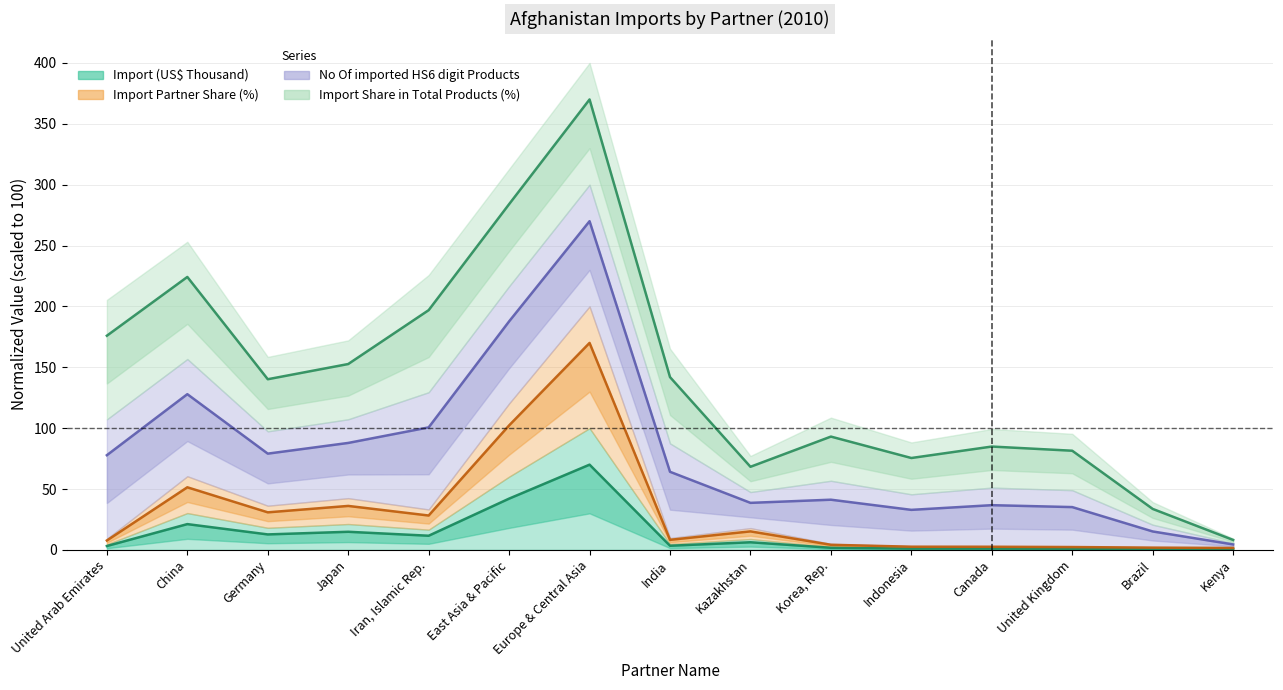

What is the smallest value displayed?

0.7